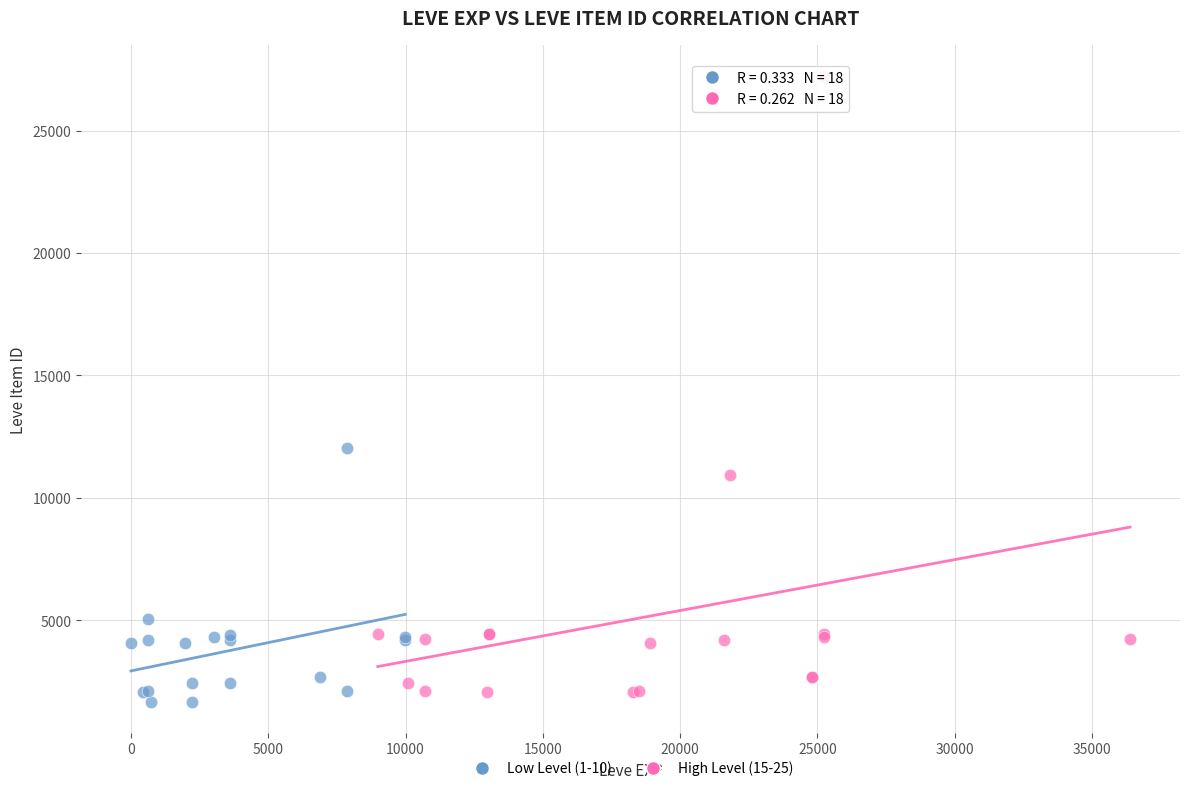

Which series has the widest spread of Y values?

High Level (15-25)